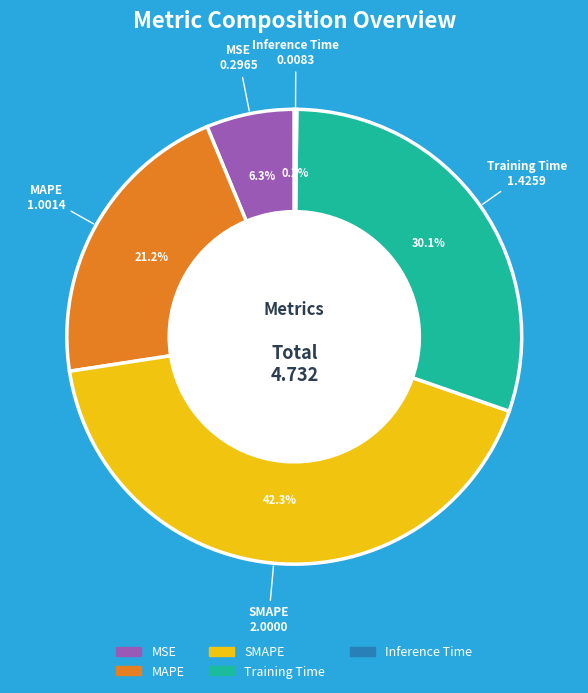

Do MSE and Training Time together represent more than half of the pie?

No